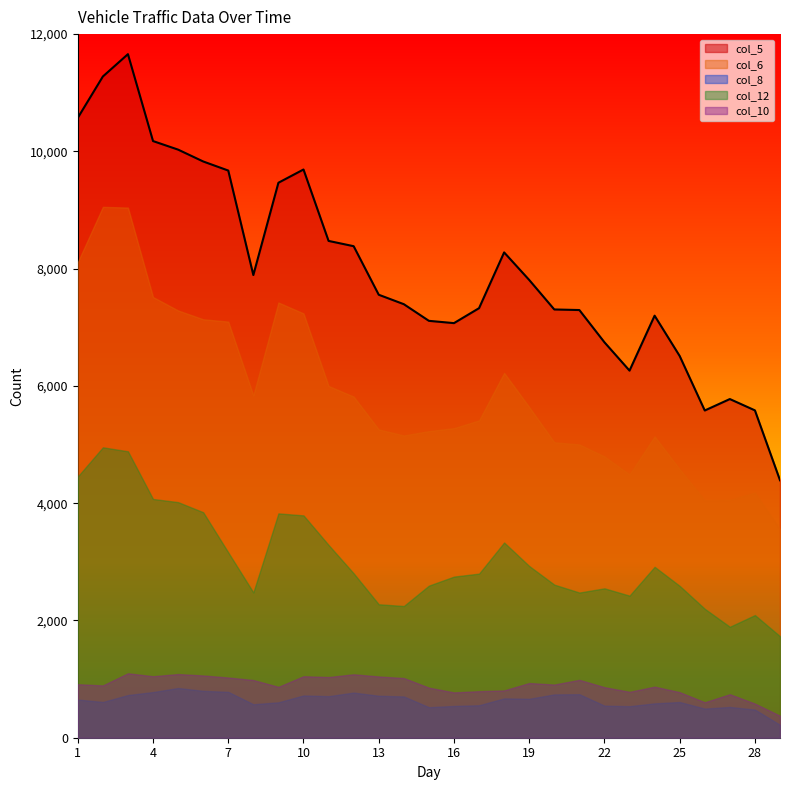

True or false: col_12 has more than 1 interior local peaks.

True